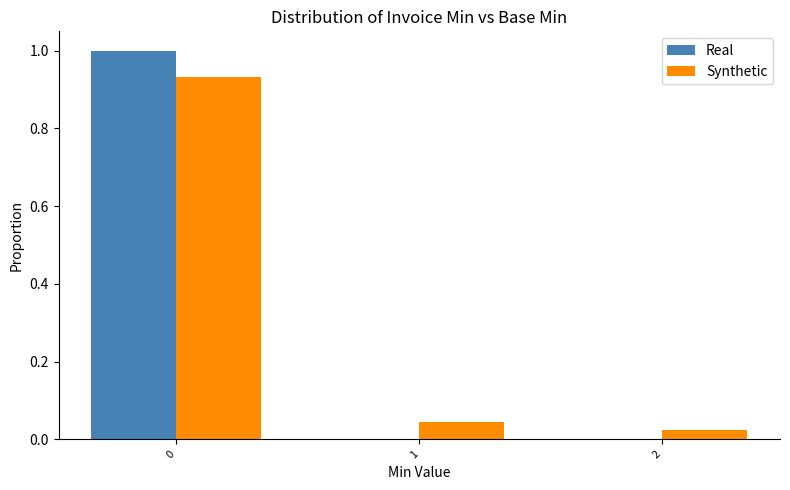

The value of Real at 2 is 0.0. True or false?

True